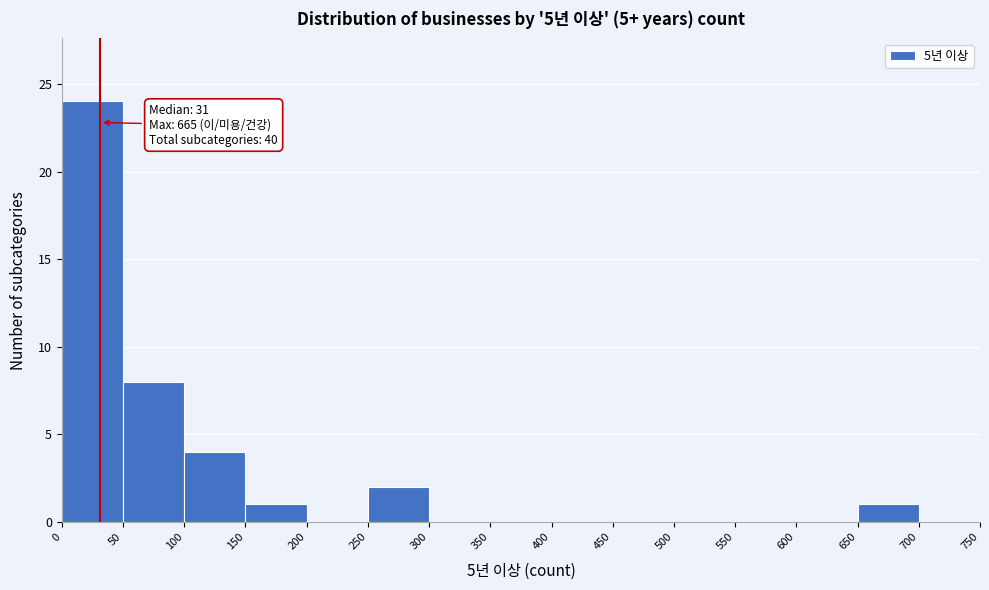

Which range on the x-axis has the tallest bar?

0 to 50